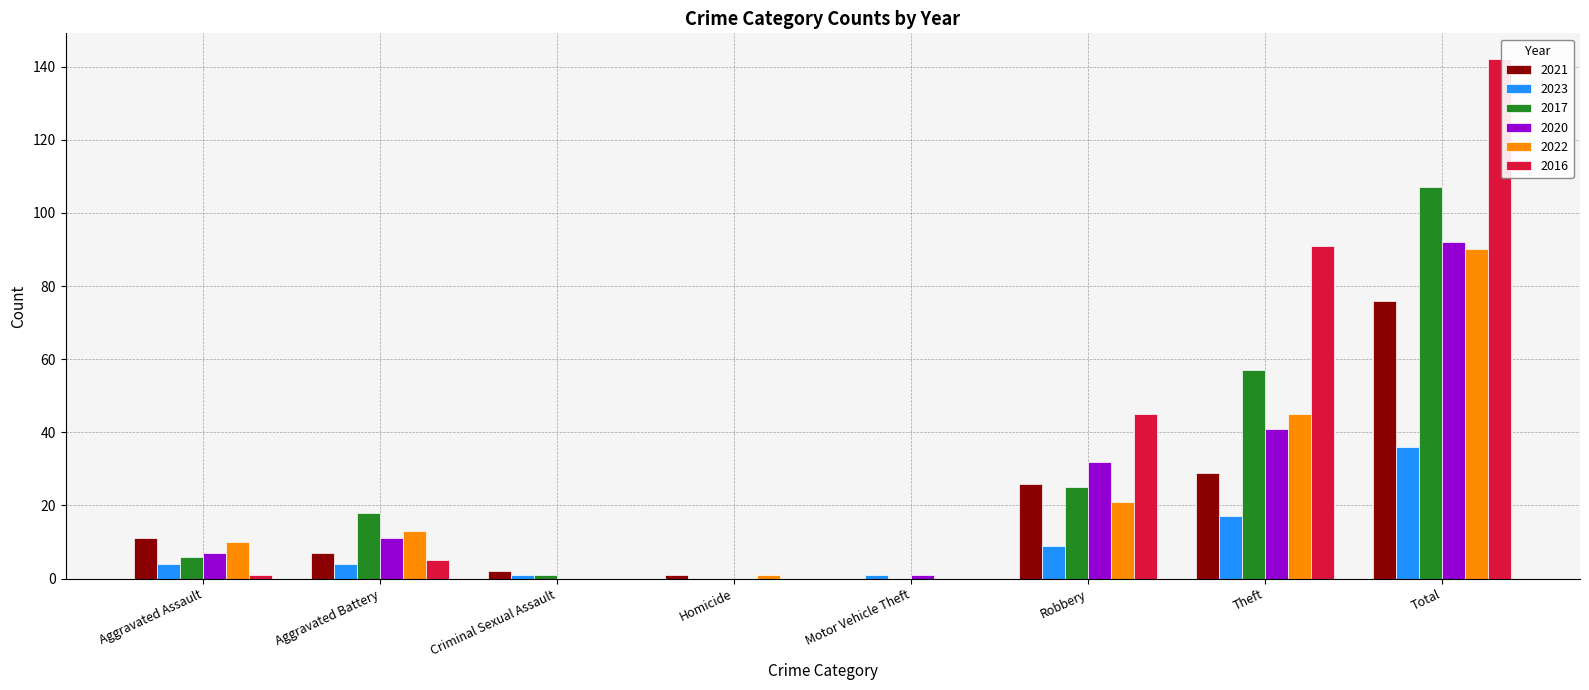

Reading right to left, extract all data points from this chart.

2021: 76	29	26	0	1	2	7	11
2023: 36	17	9	1	0	1	4	4
2017: 107	57	25	0	0	1	18	6
2020: 92	41	32	1	0	0	11	7
2022: 90	45	21	0	1	0	13	10
2016: 142	91	45	0	0	0	5	1